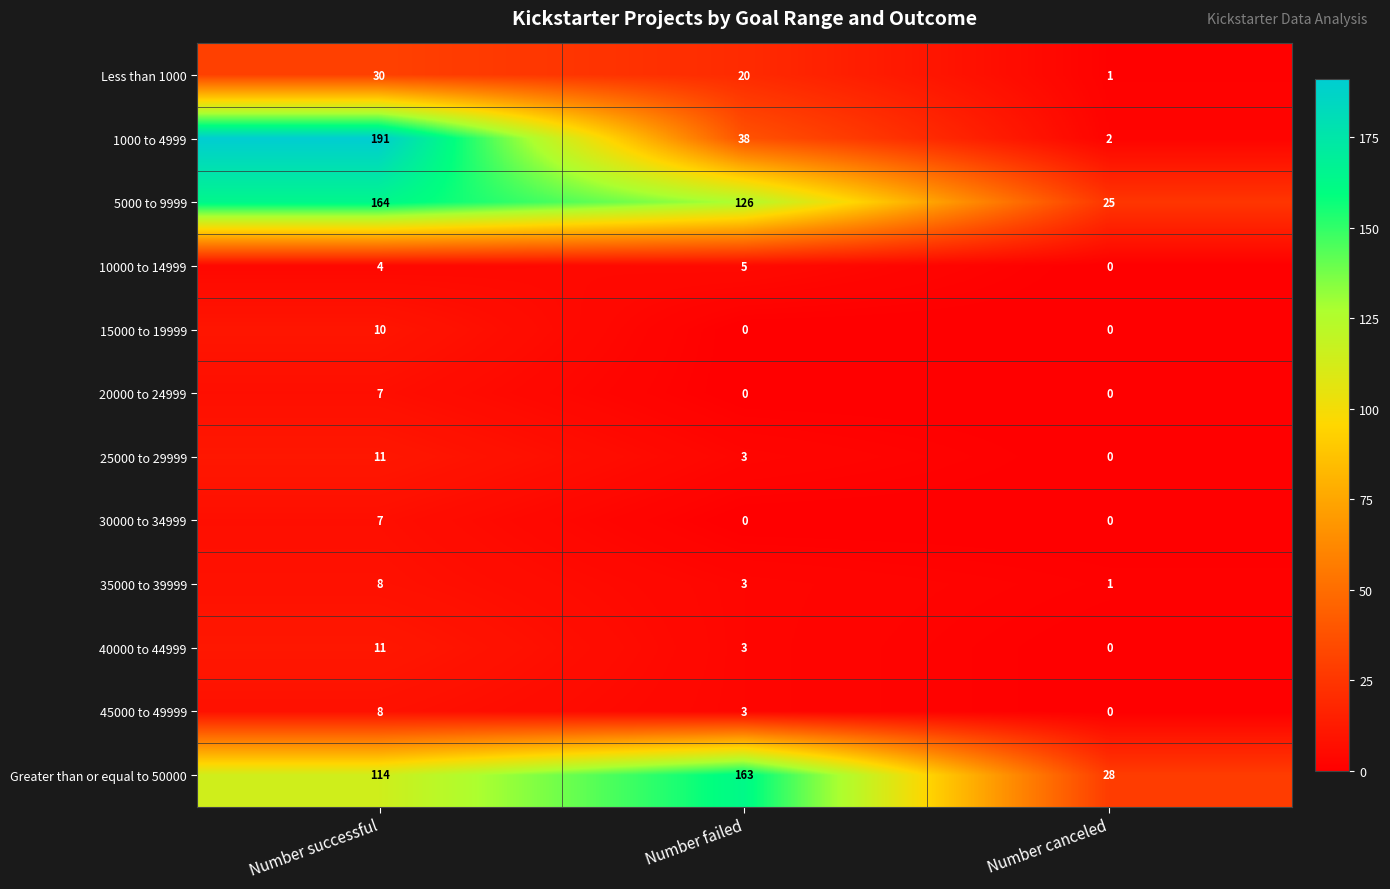

Which series has the largest range (max minus min)?

1000 to 4999